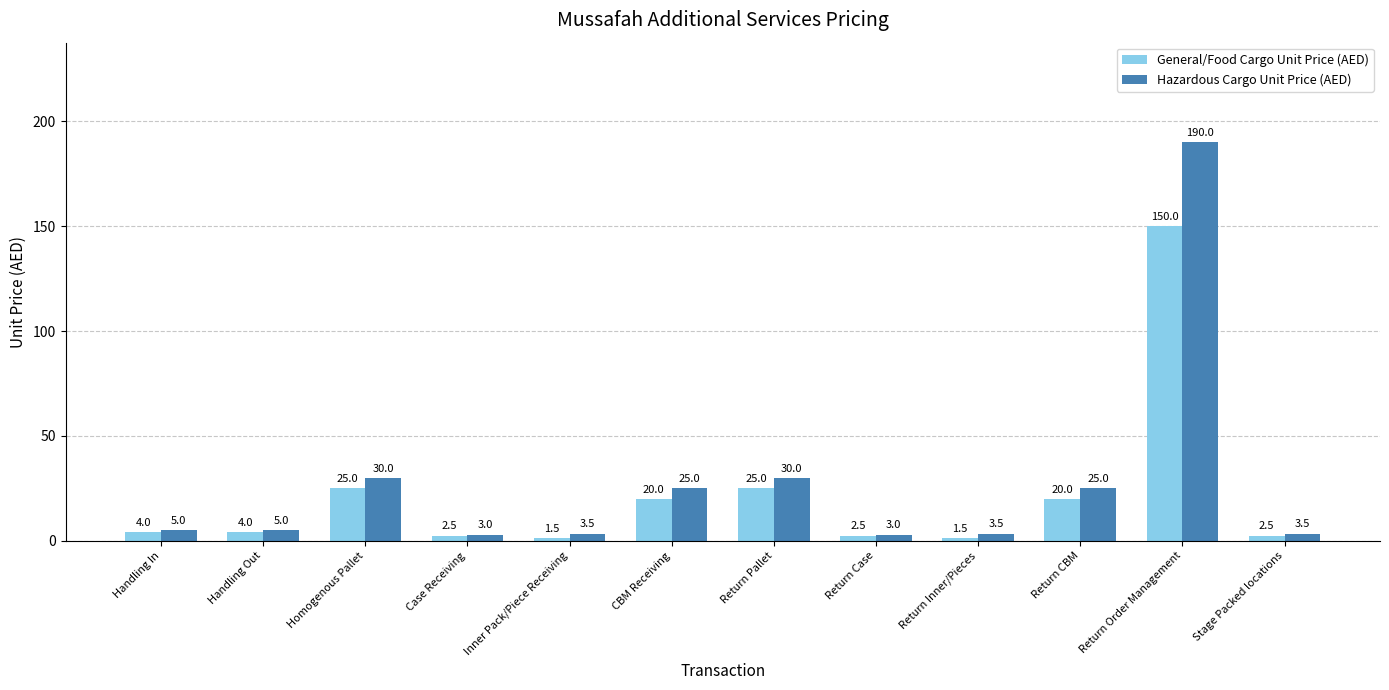

How many data points does each series have?

12